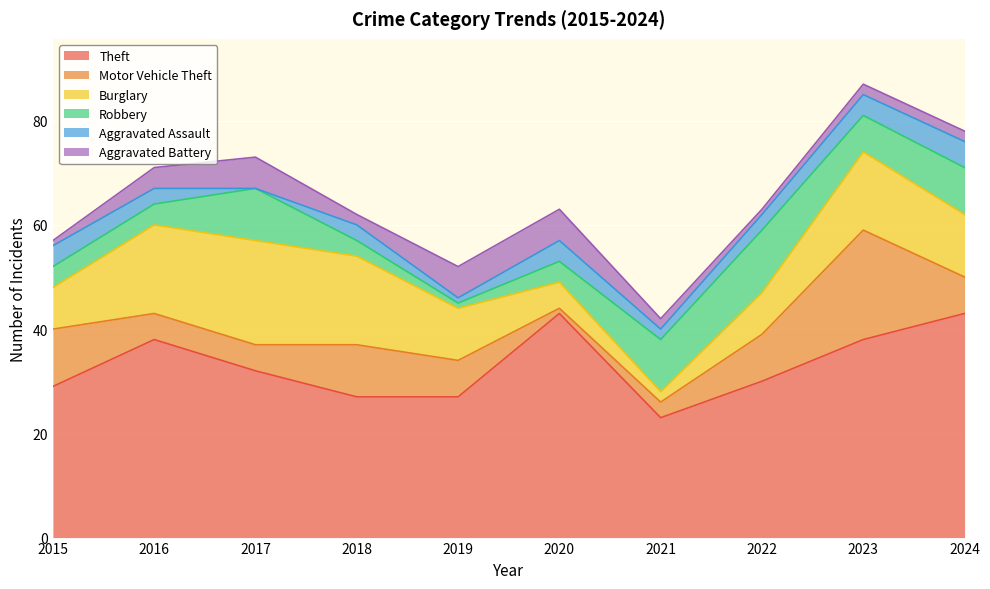

Which series ends up on top after the final intersection of Motor Vehicle Theft and Robbery?

Robbery